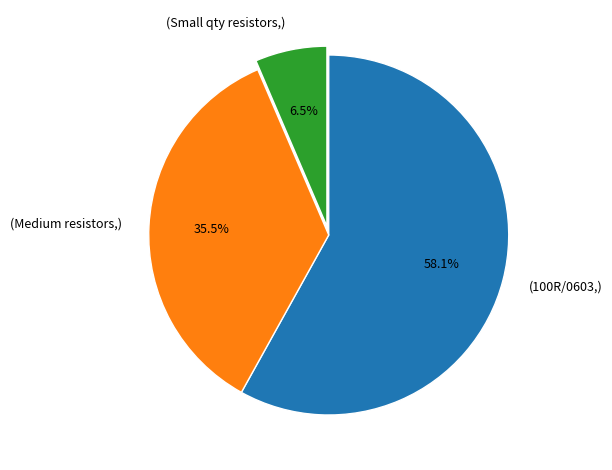

To the nearest percent, what is the average slice percentage?

33%